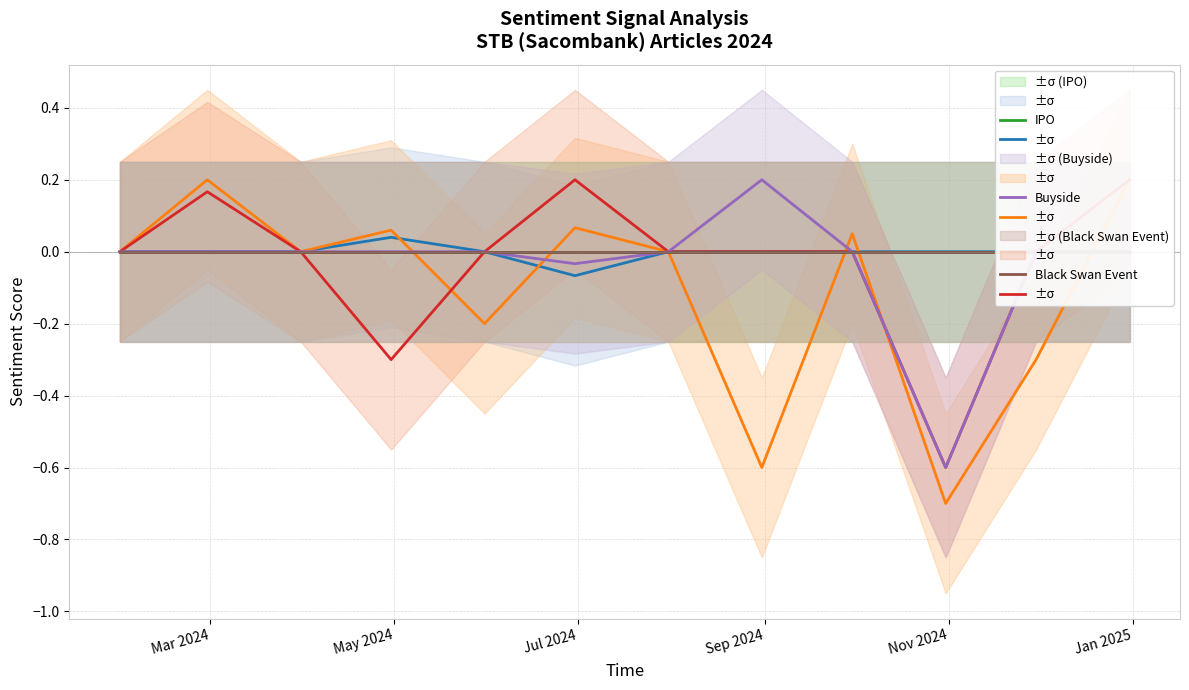

How many categories are shown in the chart?

12